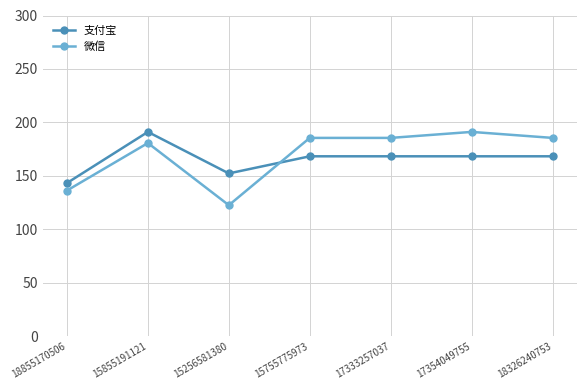

What is the sum of the 支付宝 values at 17333257037 and 15755775973?

336.8